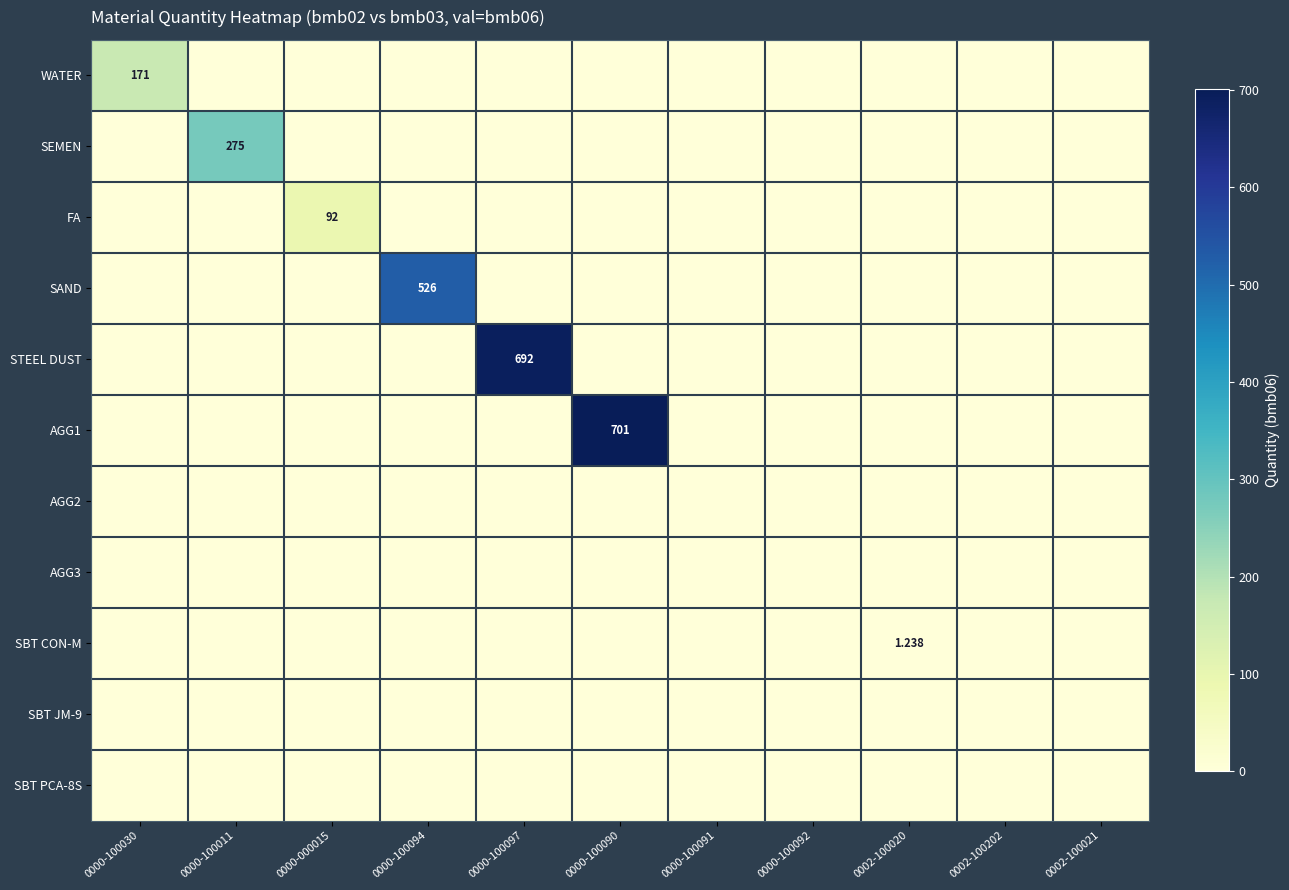

Rank the series by their maximum value, from lowest to highest.

AGG2, AGG3, SBT JM-9, SBT PCA-8S, SBT CON-M, FA, WATER, SEMEN, SAND, STEEL DUST, AGG1